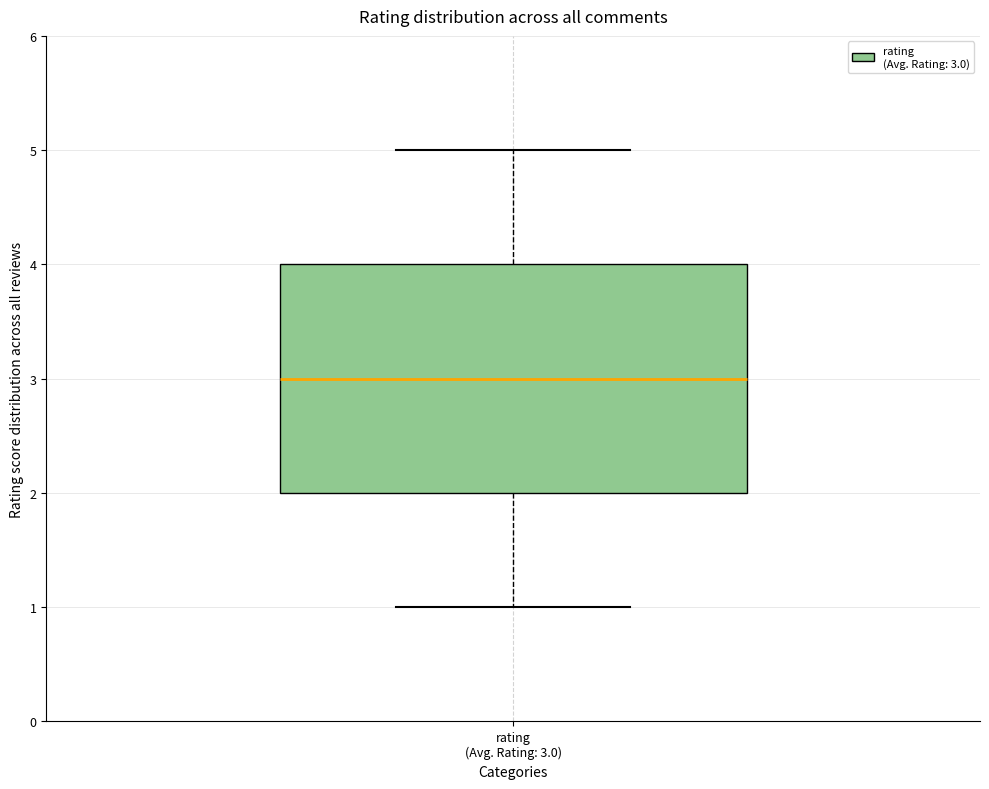

Where is the lower edge of the box for rating (Avg. Rating: 3.0) on the y-axis? The values are not printed on the chart, so give them approximately, as read against the axis.

2